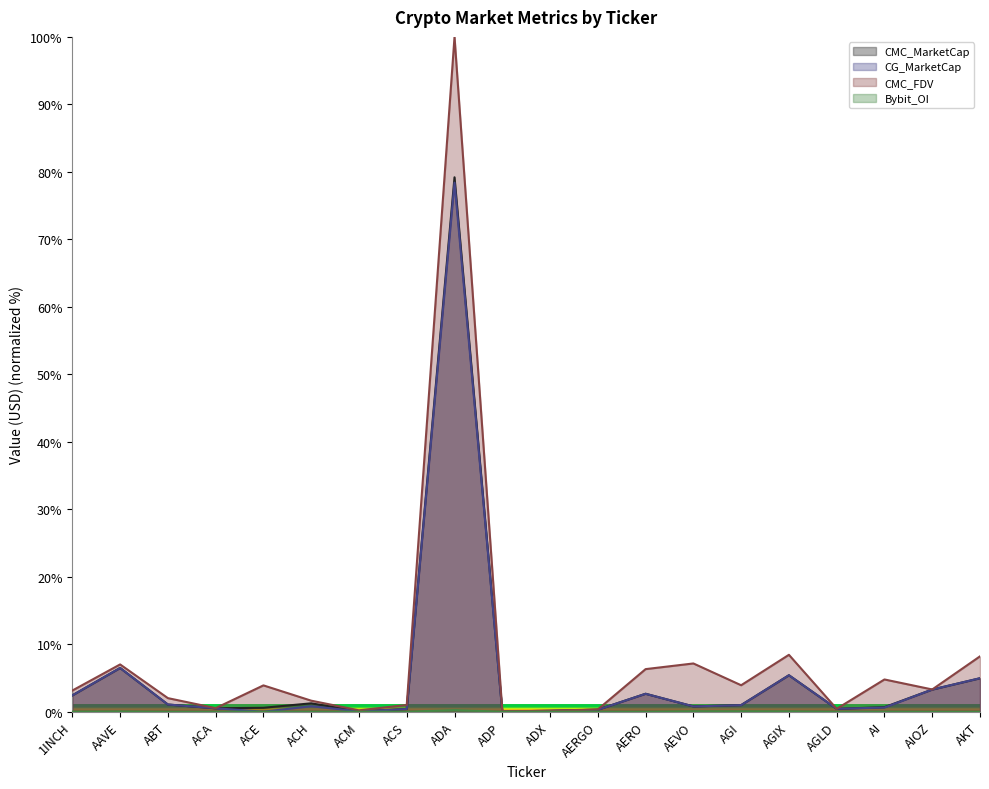

True or false: CMC_FDV has a value of 1.0 at ACE.

False